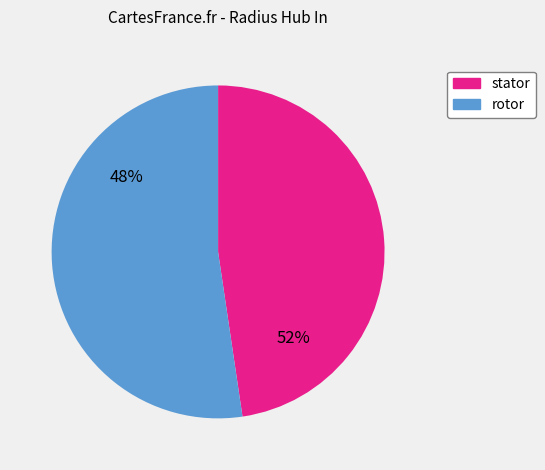

Is the sum of stator and rotor greater than half?

Yes